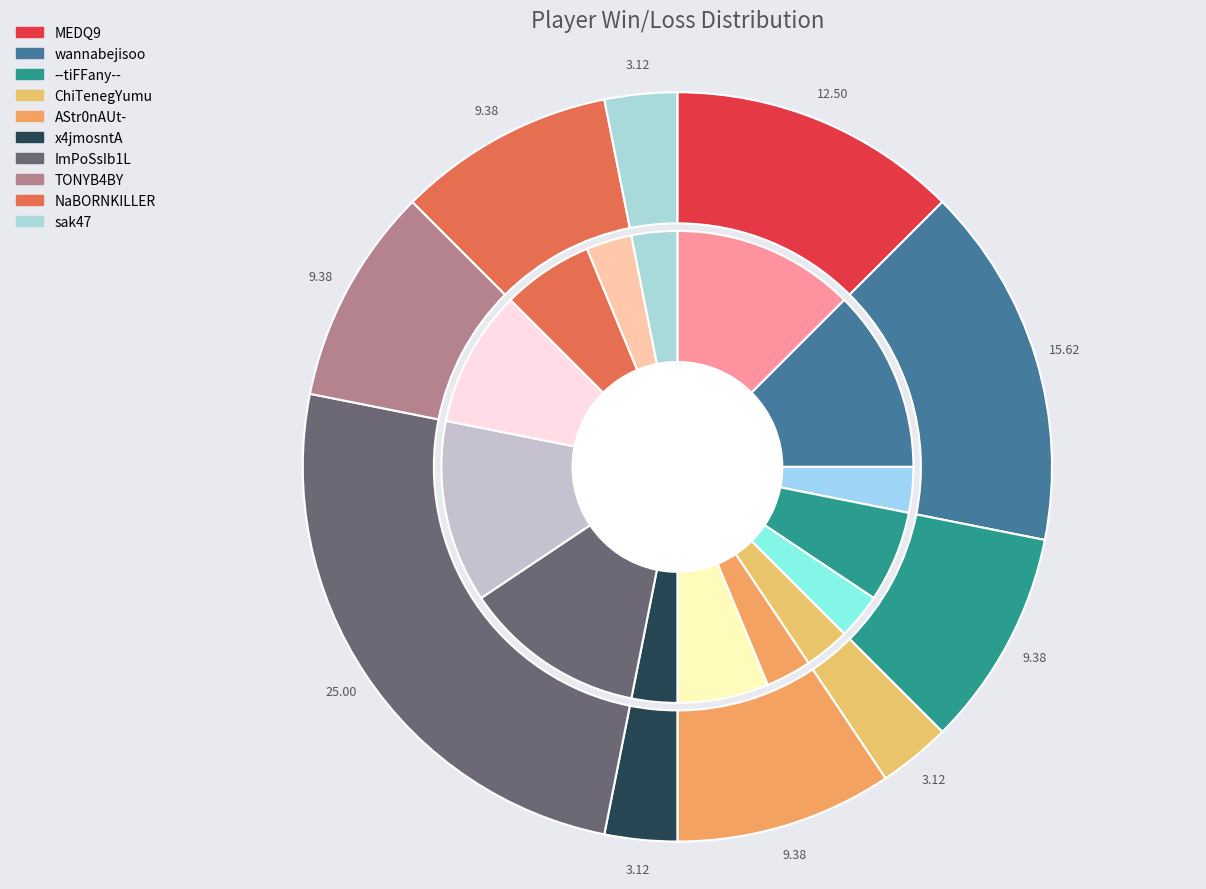

The win slice represents 1% of the pie. True or false?

False